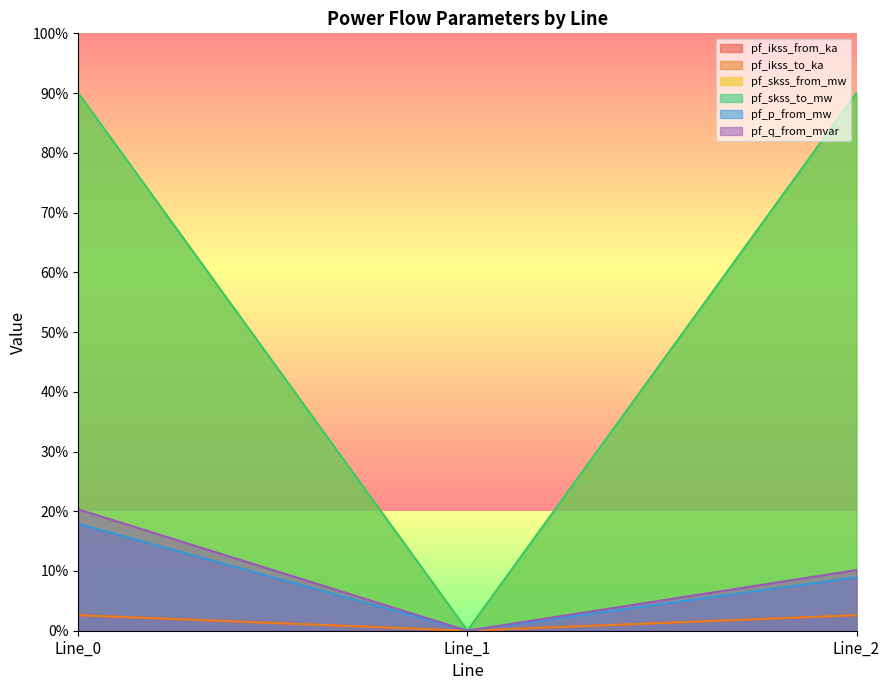

Where does the pf_ikss_from_ka series first go above 89?

Line_0